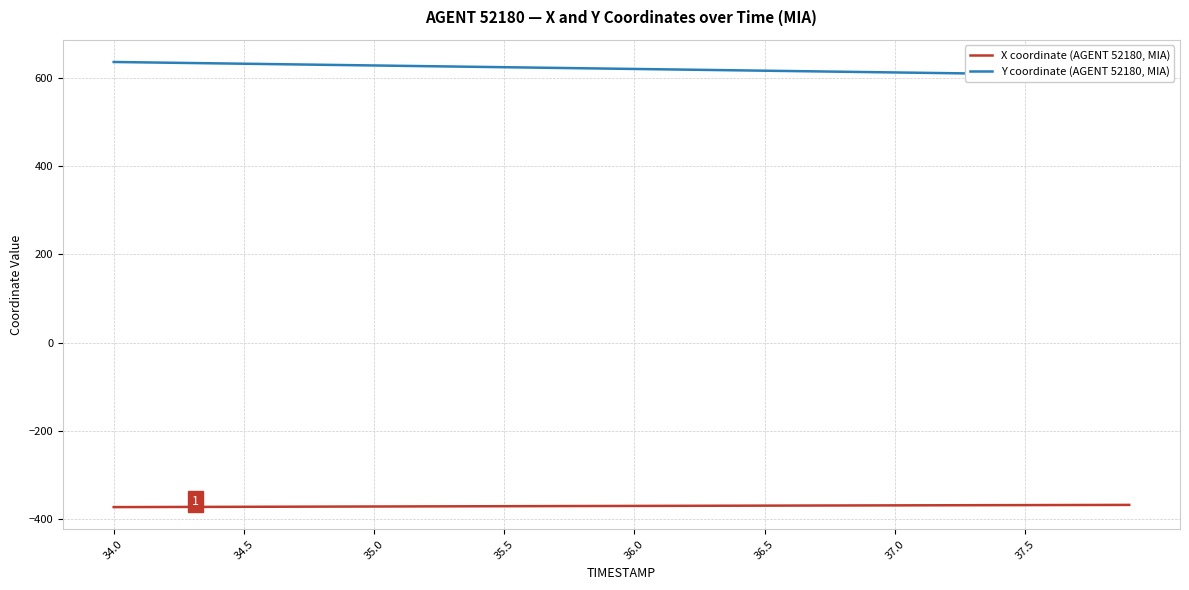

What is the minimum value for X coordinate (AGENT 52180, MIA)?

-373.4